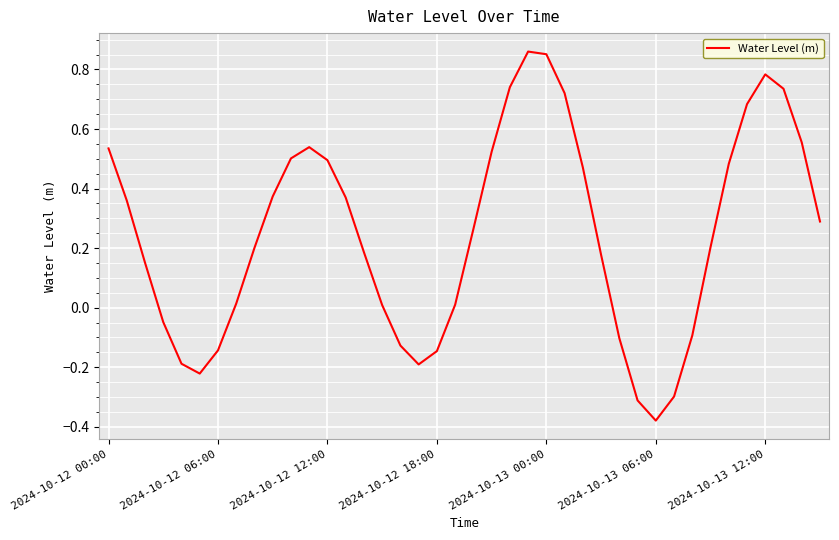

What is the difference between the maximum and minimum values?

1.2